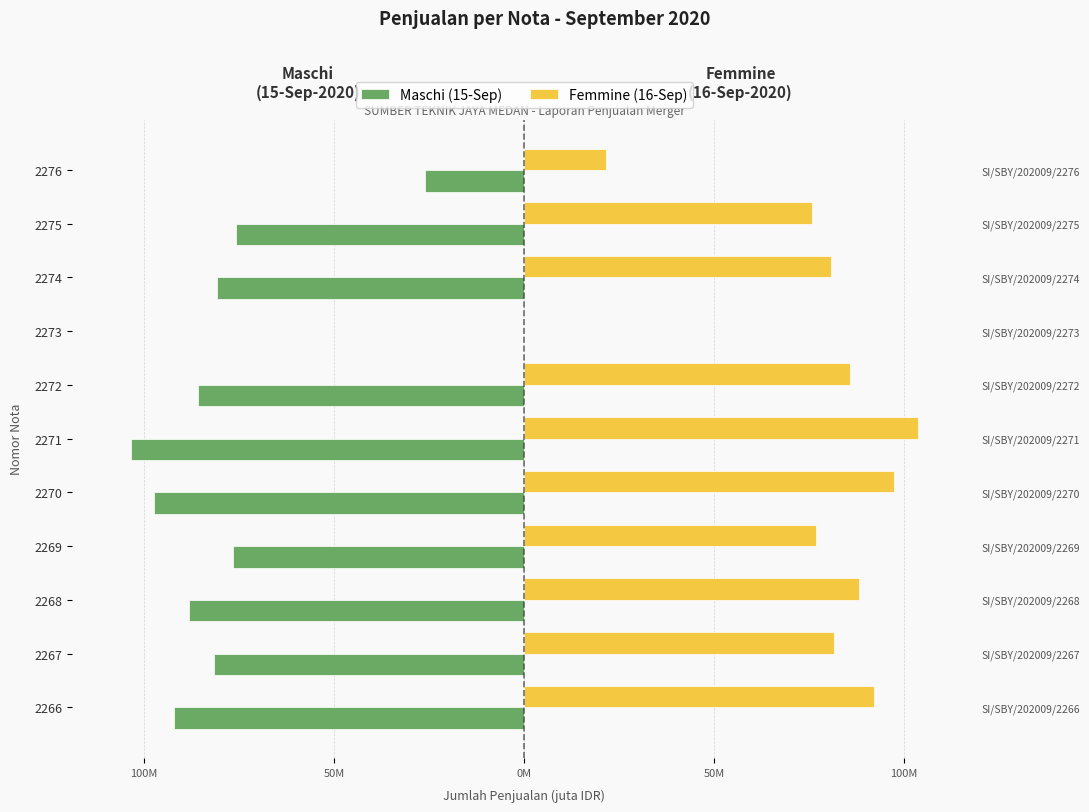

What is the greatest value displayed?

103.5